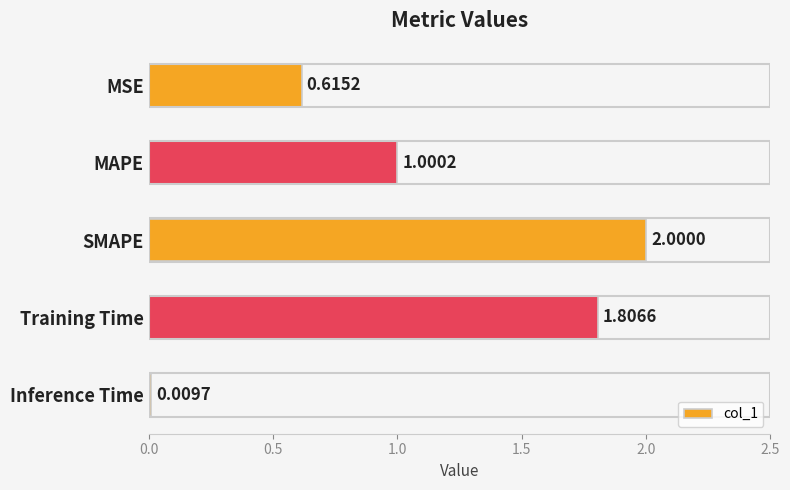

Rank the categories by value from highest to lowest.

SMAPE, Training Time, MAPE, MSE, Inference Time